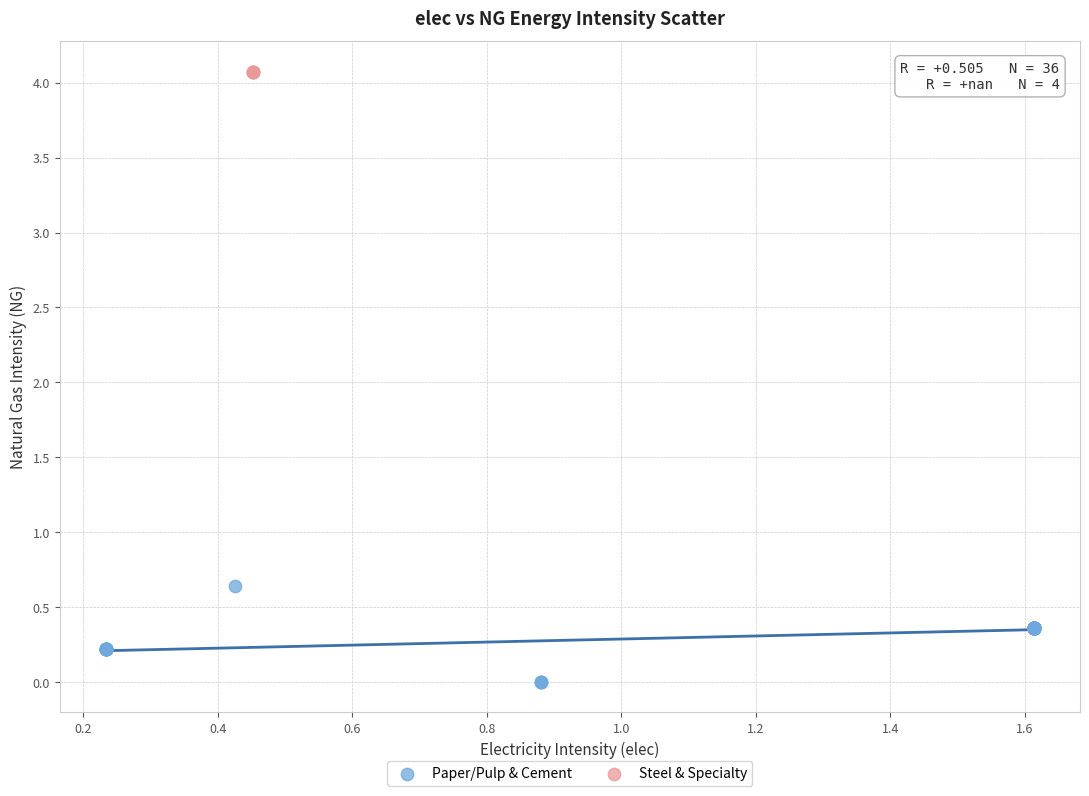

Which series contains the highest Y value?

Steel & Specialty